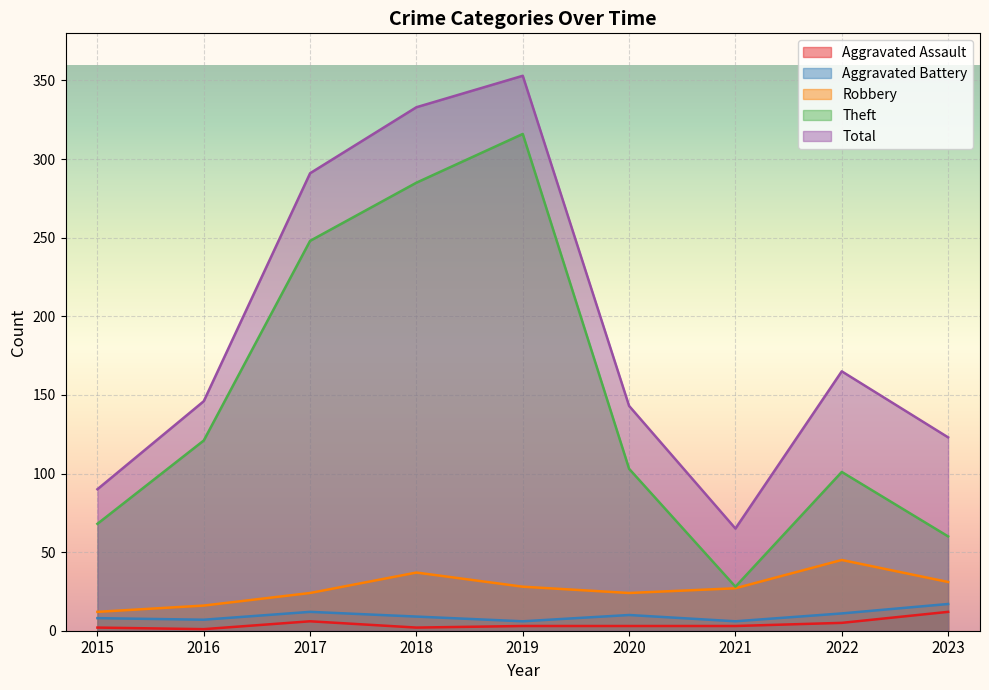

Between 2018 and 2020, which series saw the biggest shift?

Total